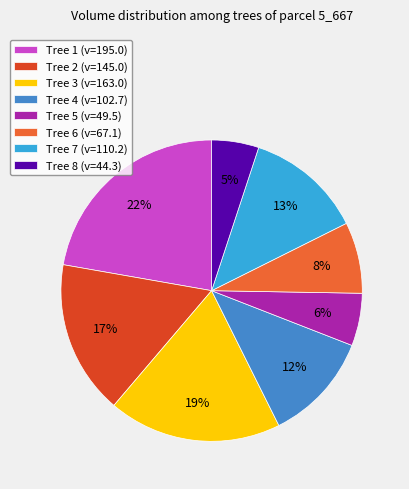

What is the smallest slice in the pie chart?

Tree 8